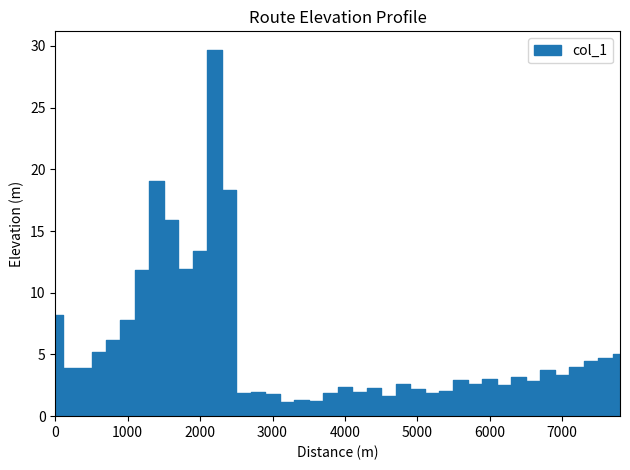

What is the difference between the second highest and second lowest values?

17.8